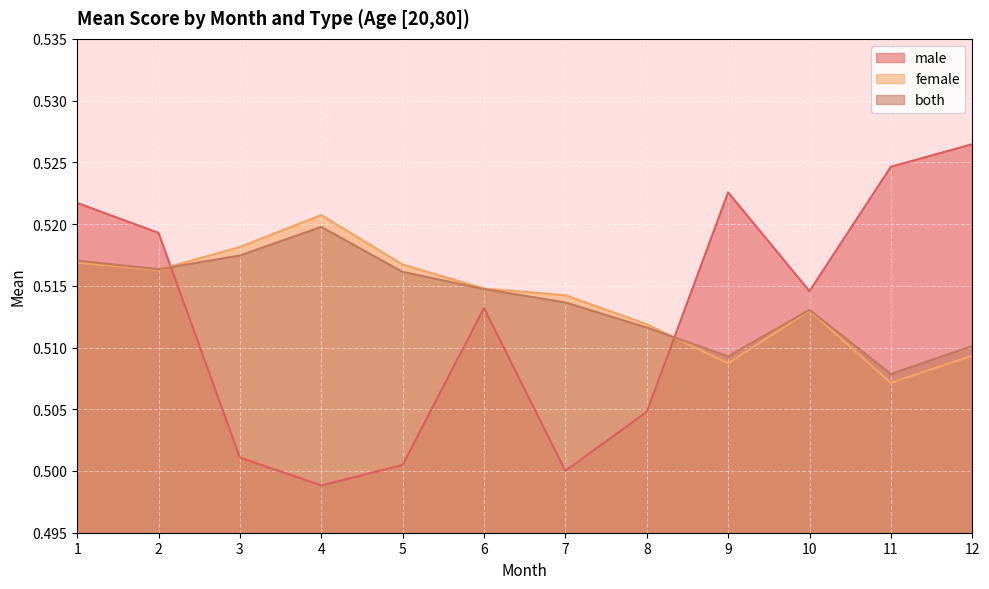

List the series in order of their peak value, lowest first.

both, female, male